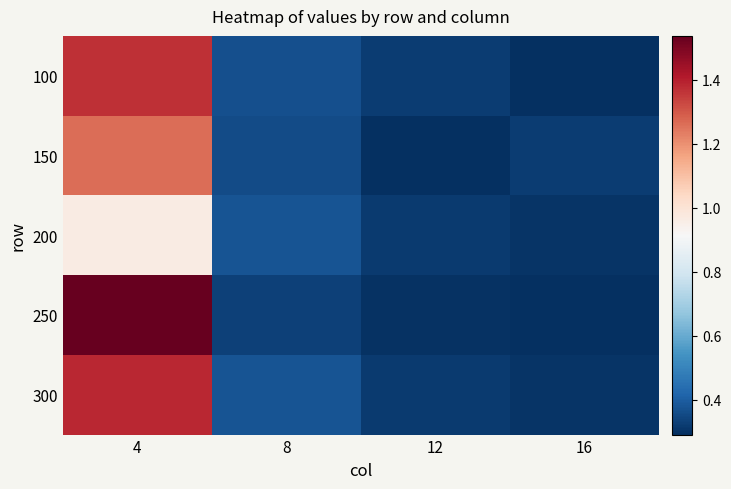

Which has a higher value, 12 or 4?

4